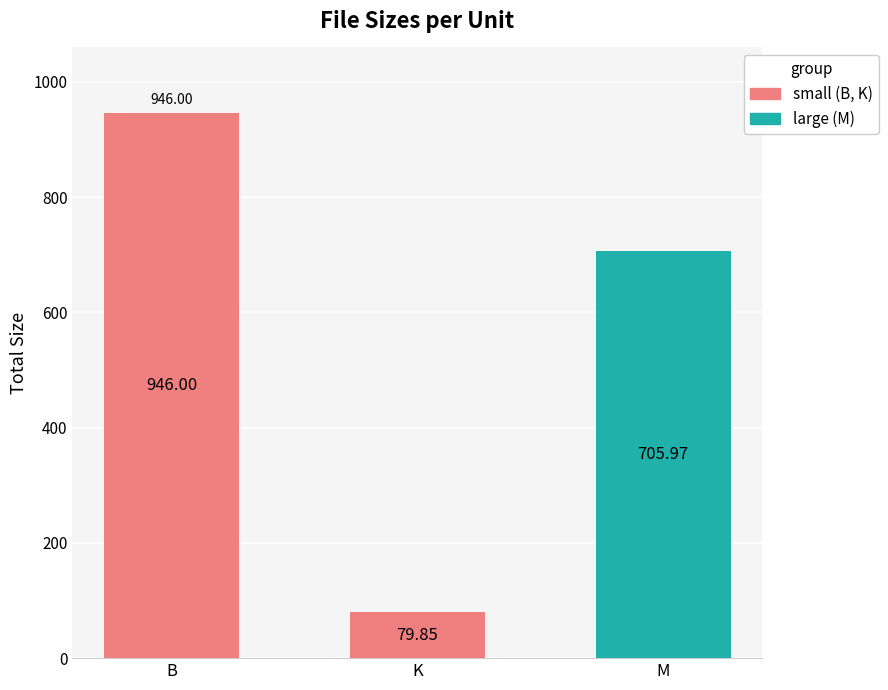

List the labels in order of value, smallest first.

K, M, B